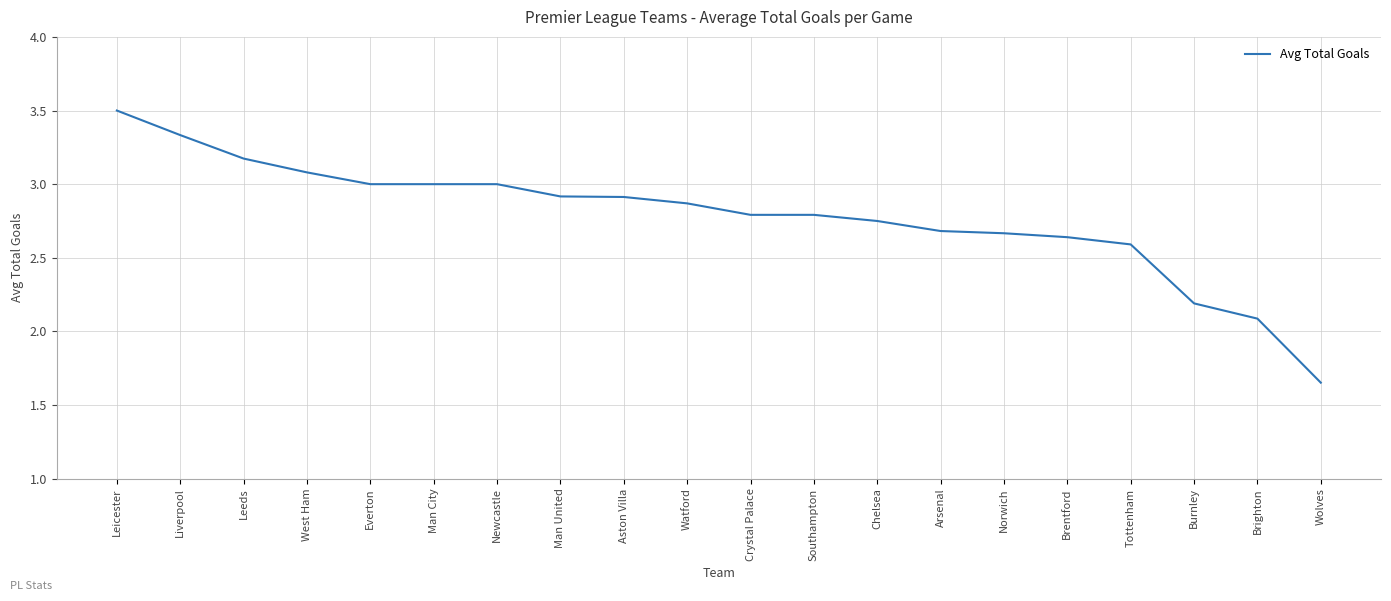

Which category has the highest value across all series?

Leicester